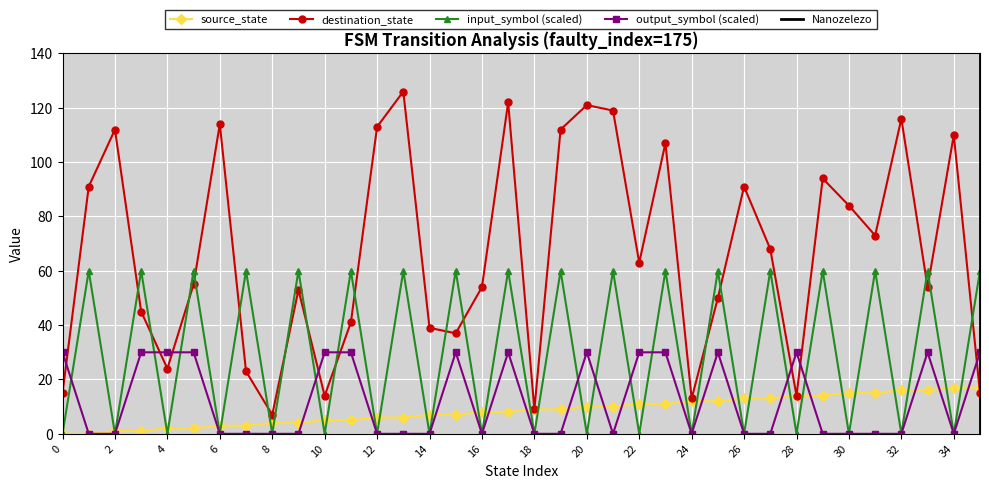

What is the highest value of the source_state series?

17